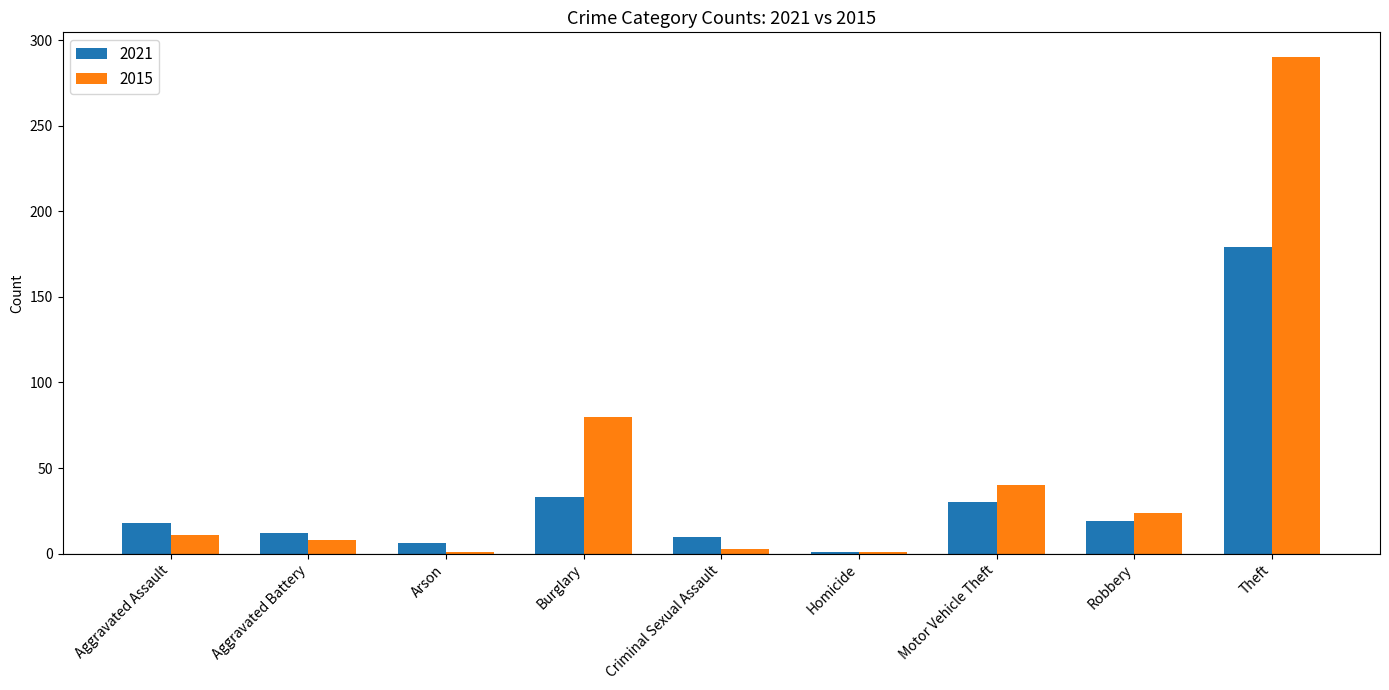

Does the chart contain stacked bars?

No